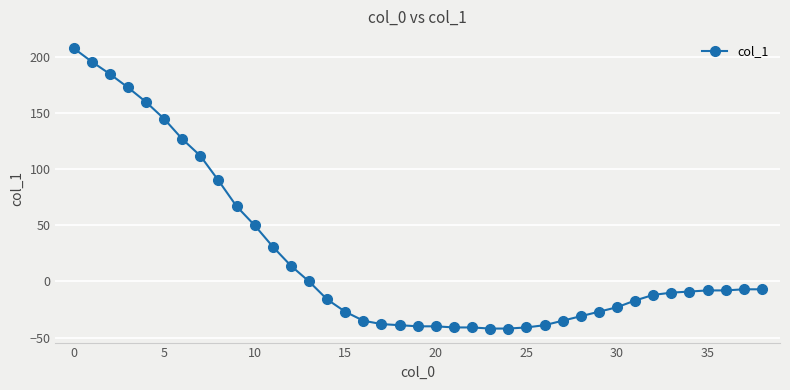

What is the value of the 16th point from the left?

-27